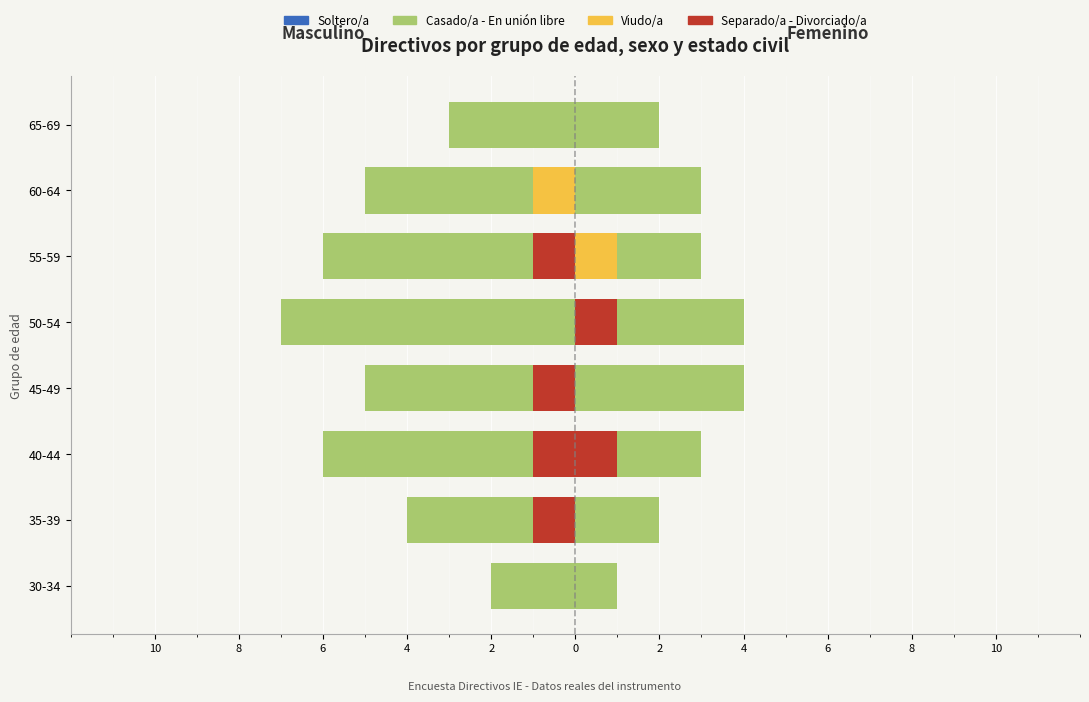

What is the value of the Separado/a - Divorciado/a bar at the 6th from the left?

-1